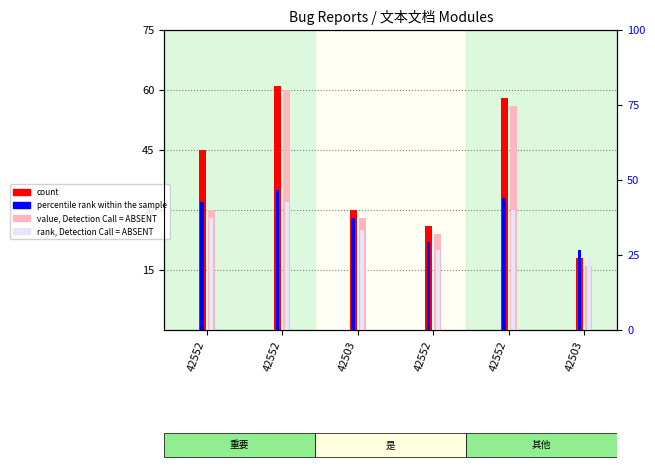

At 42552, list the series in order from smallest to largest.

rank, Detection Call = ABSENT, value, Detection Call = ABSENT, percentile rank within the sample, count